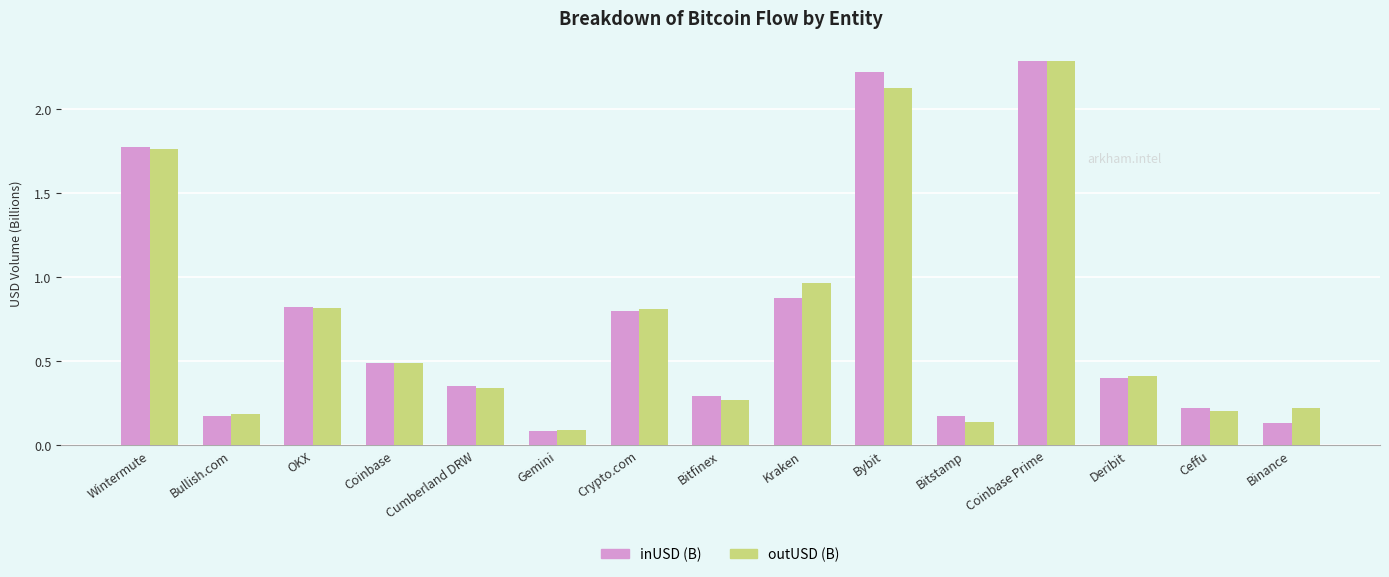

How many bars are there in total?

30